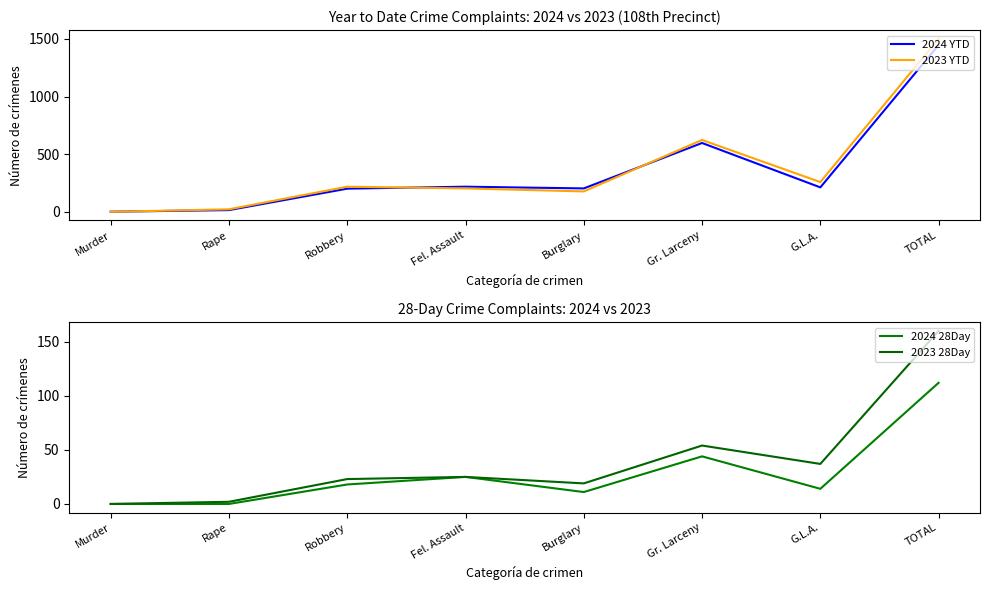

Reading right to left, extract all data points from this chart.

2024 YTD: 1447	212	597	203	218	201	15	1
2023 YTD: 1501	258	623	177	203	218	22	0
2024 28Day: 112	14	44	11	25	18	0	0
2023 28Day: 160	37	54	19	25	23	2	0